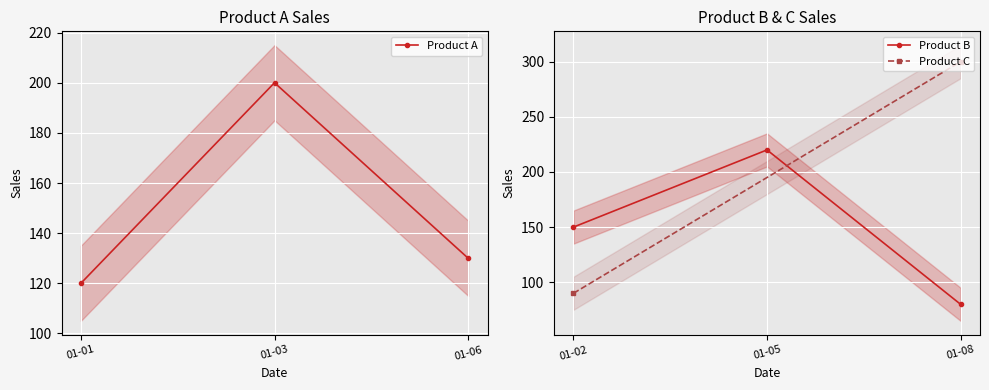

What is the greatest value displayed?

220